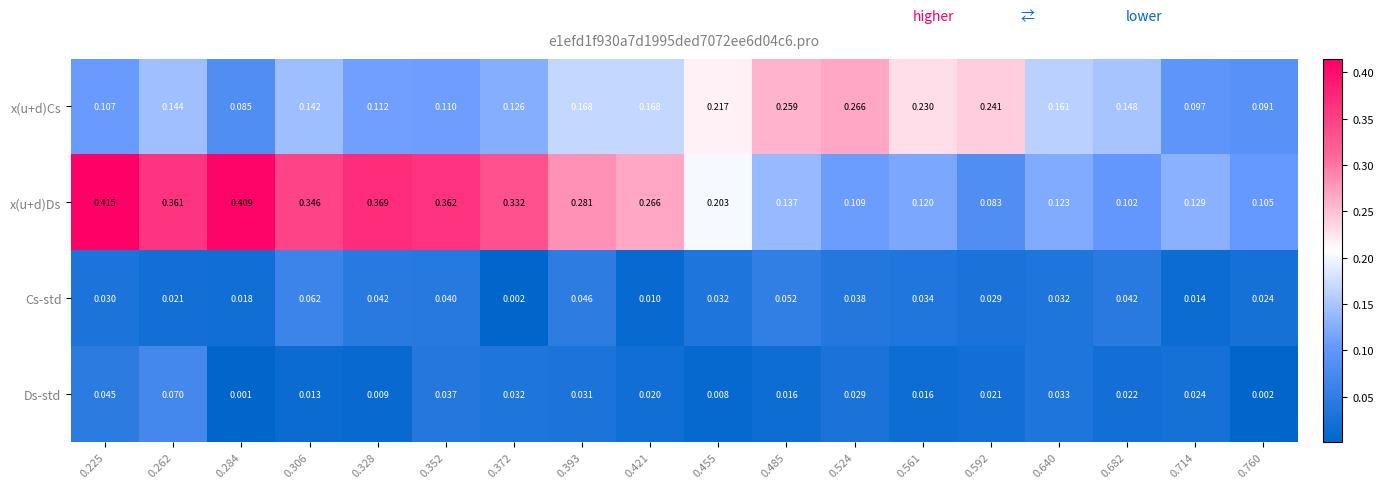

Which category has the lowest value across all series?

0.284